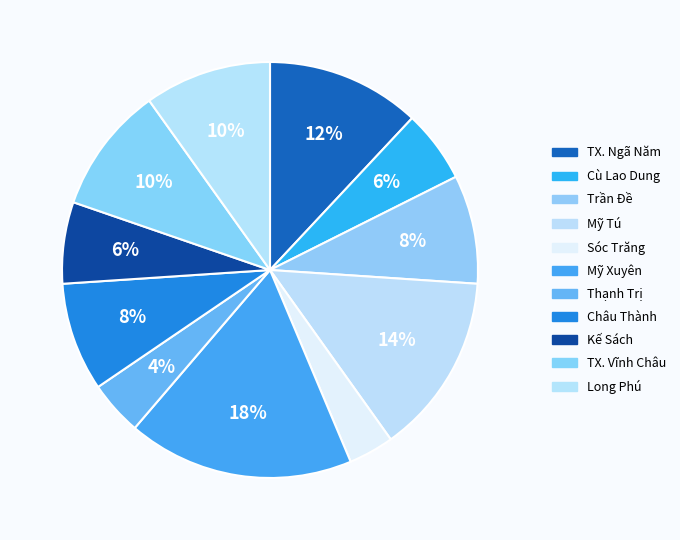

What percentage do Thạnh Trị and TX. Ngã Năm together represent?

16.2%